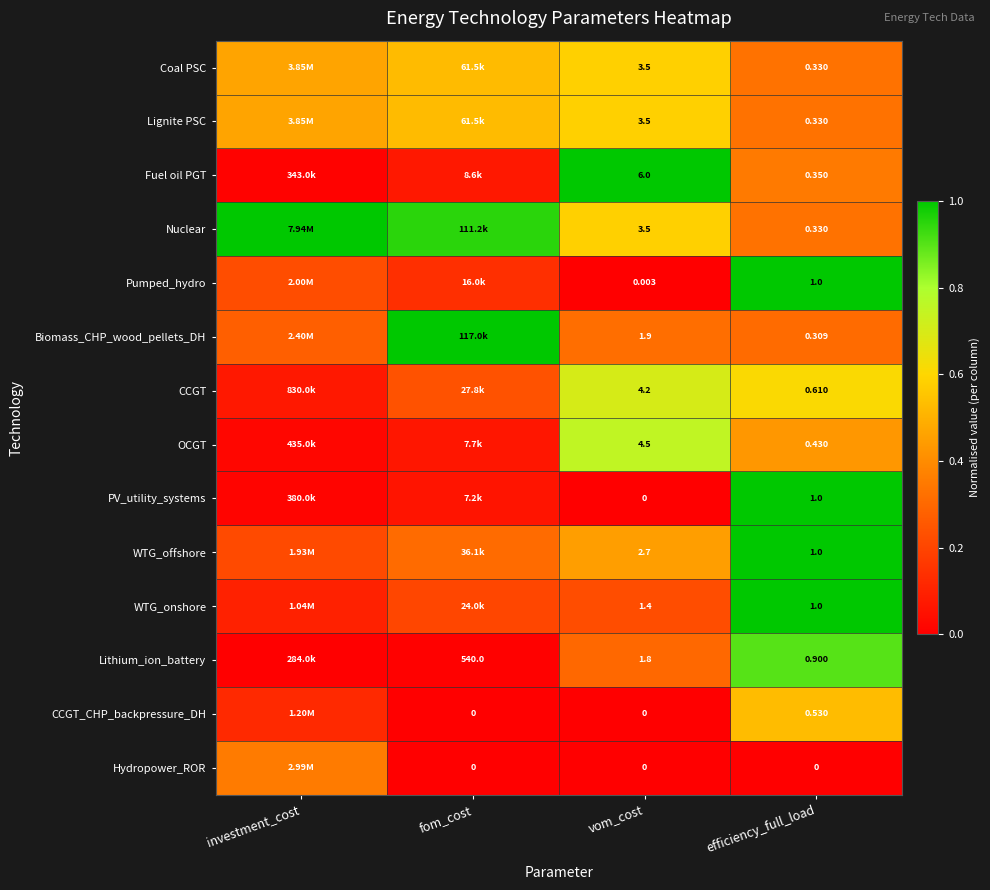

Between vom_cost and efficiency_full_load, which series saw the biggest shift?

Fuel oil PGT